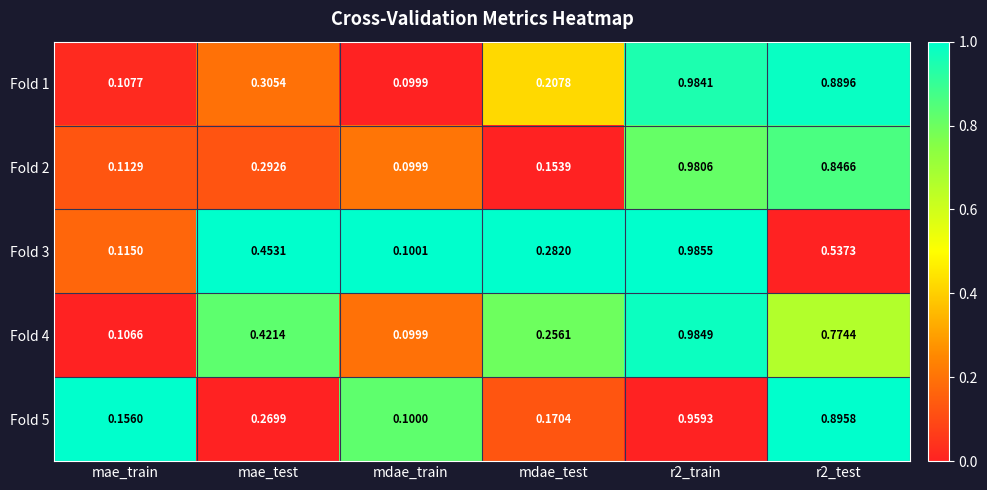

What is the total value across all series at mdae_test?

1.1